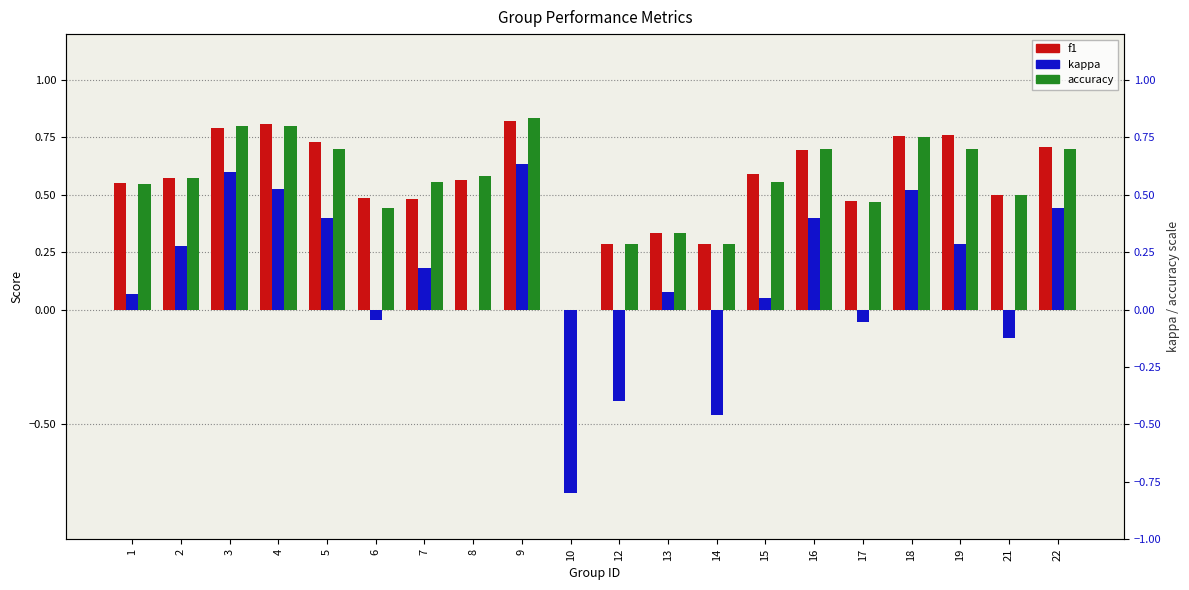

What is the maximum value for accuracy?

0.8